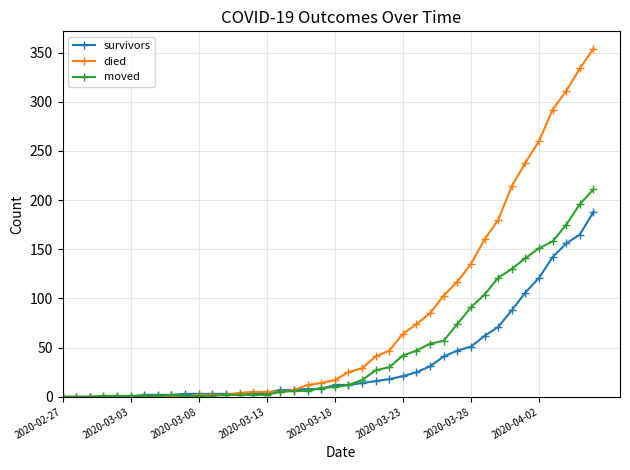

Rank the series by their maximum value, from lowest to highest.

survivors, moved, died